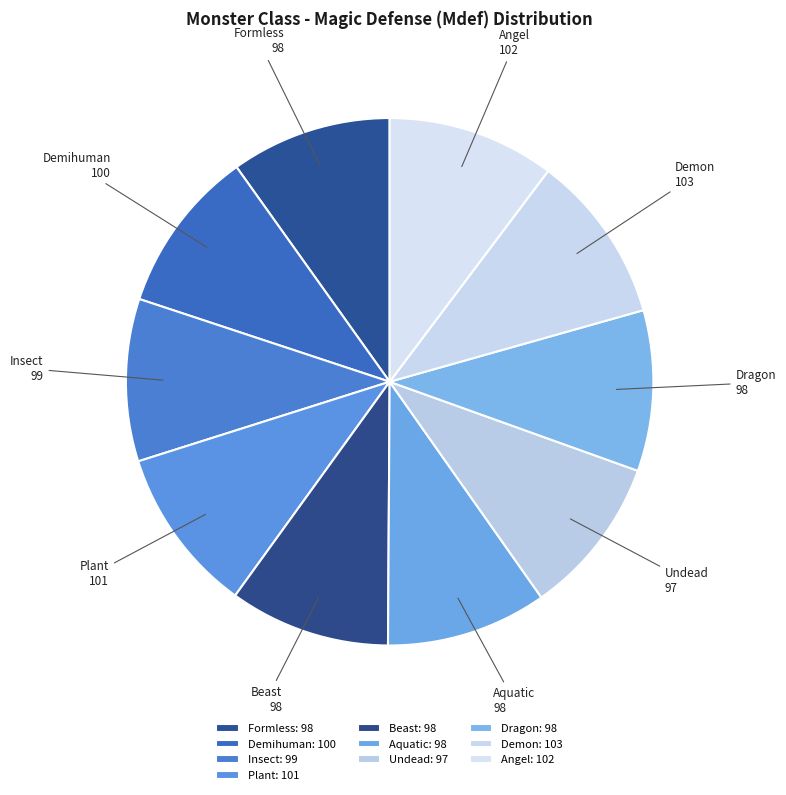

How many slices are in this pie chart?

10